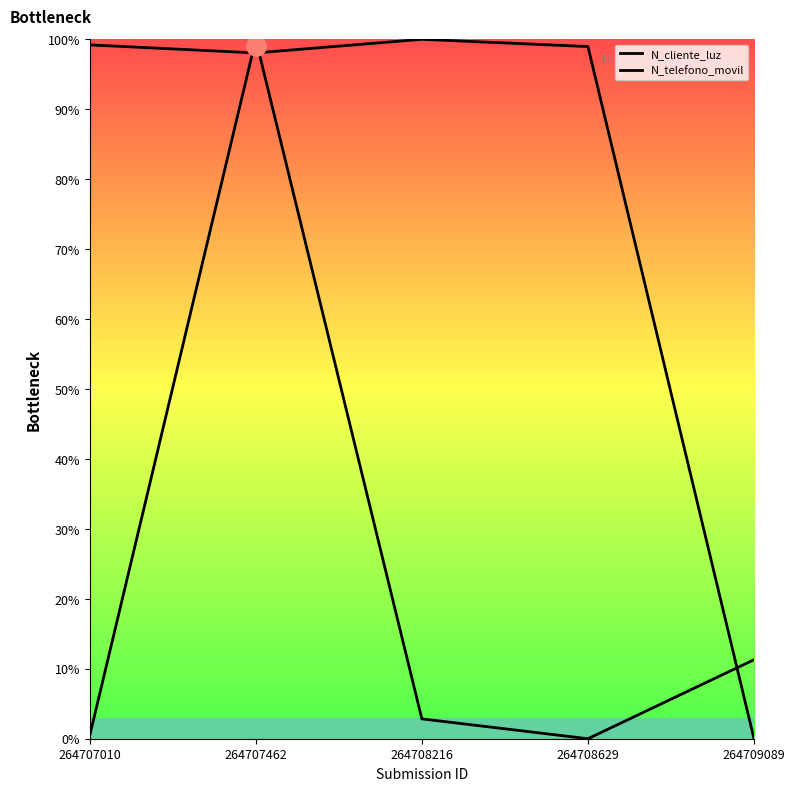

At which category does N_telefono_movil reach its first local valley?

264707462